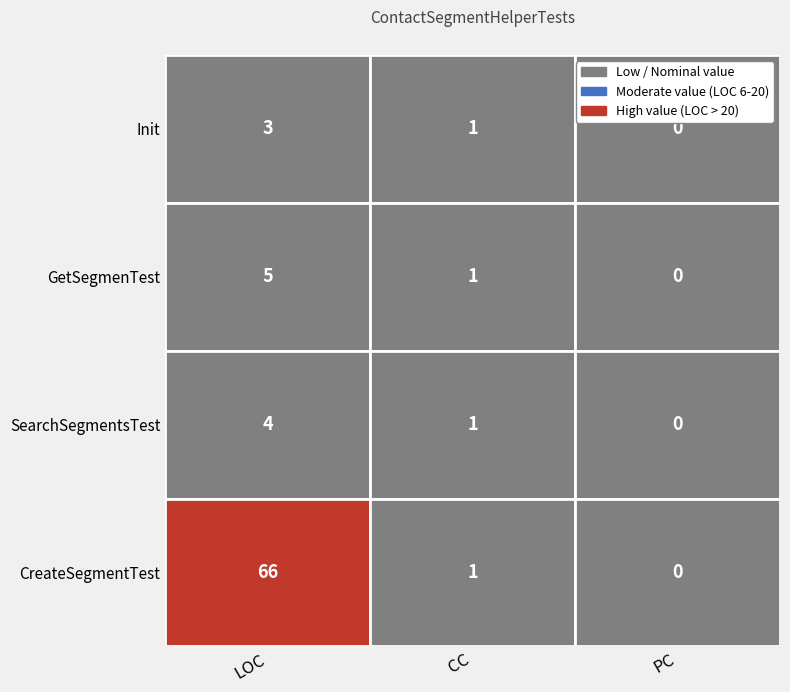

True or false: GetSegmenTest has a value of 0 at PC.

True